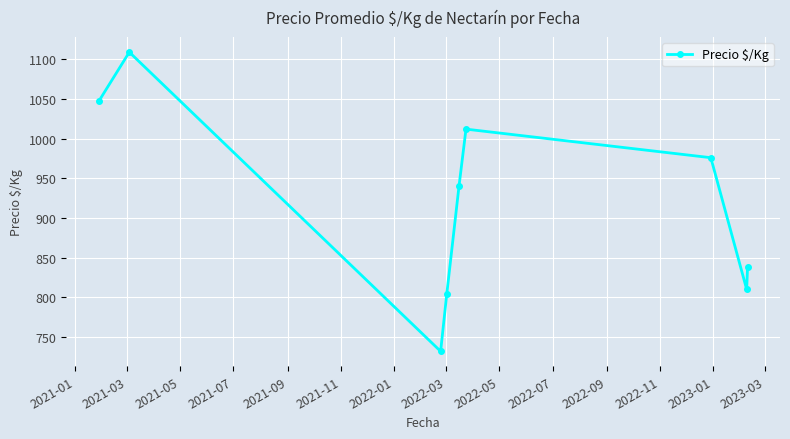

What is the smallest value displayed?

732